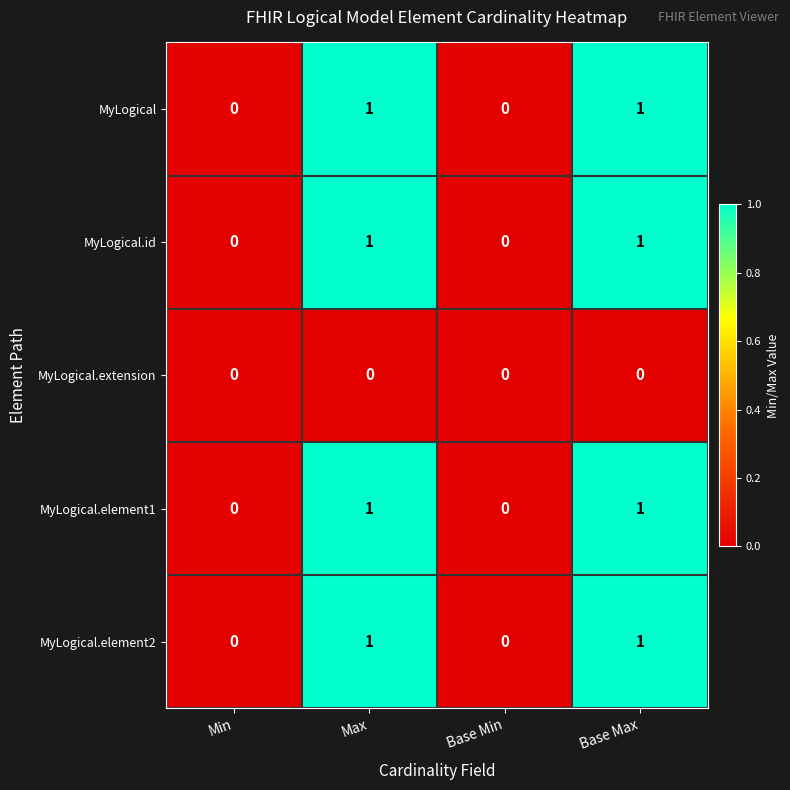

Reading right to left, extract all data points from this chart.

MyLogical: 1	0	1	0
MyLogical.id: 1	0	1	0
MyLogical.extension: 0	0	0	0
MyLogical.element1: 1	0	1	0
MyLogical.element2: 1	0	1	0